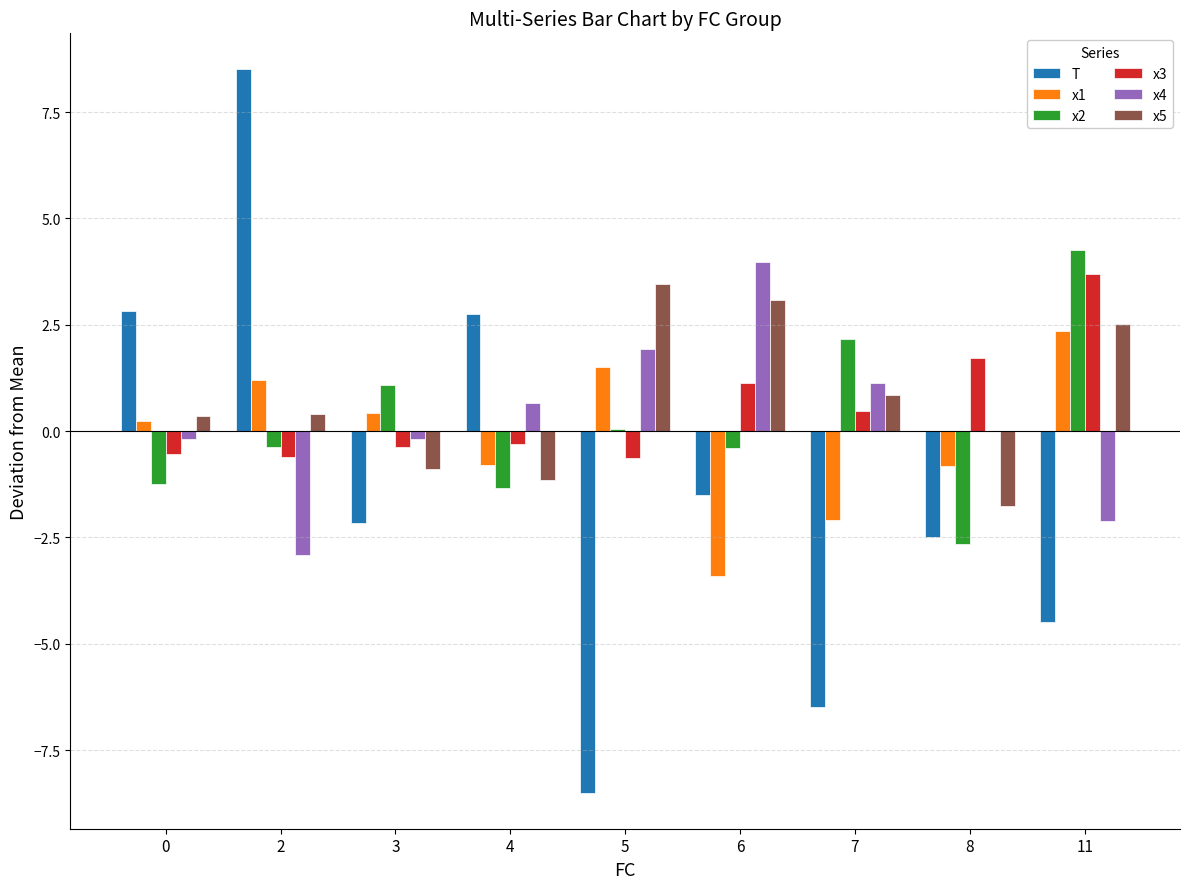

At which label does x5 reach its peak?

5